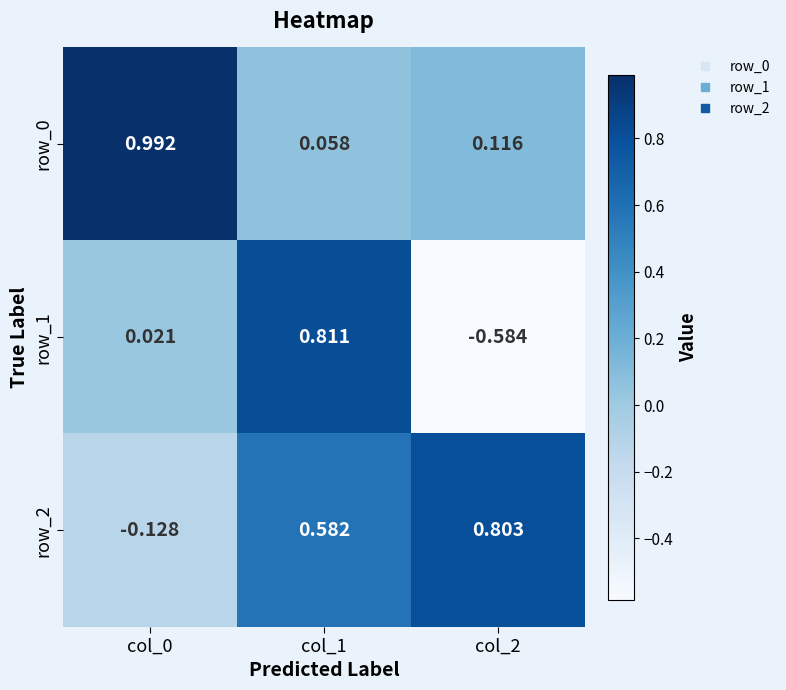

Is the value of row_2 at col_2 greater than the value of row_1 at col_0?

Yes